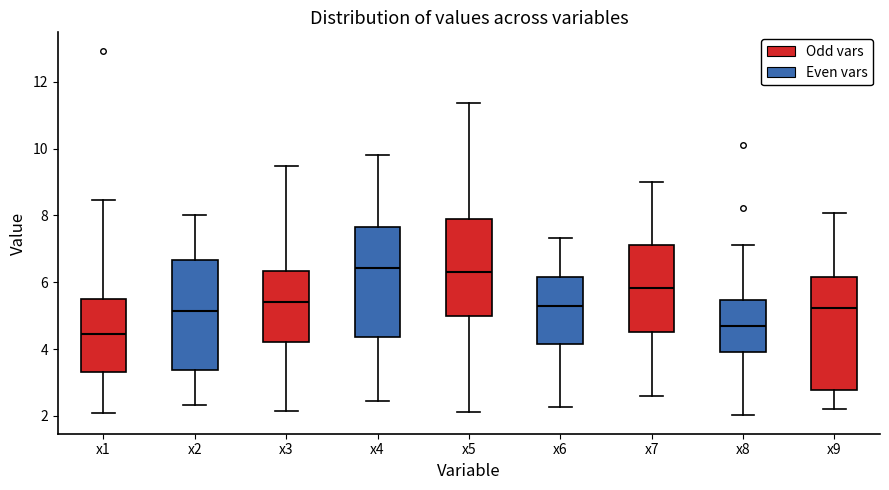

Where does the upper whisker of the box for x8 end on the y-axis? The values are not printed on the chart, so give them approximately, as read against the axis.

7.2